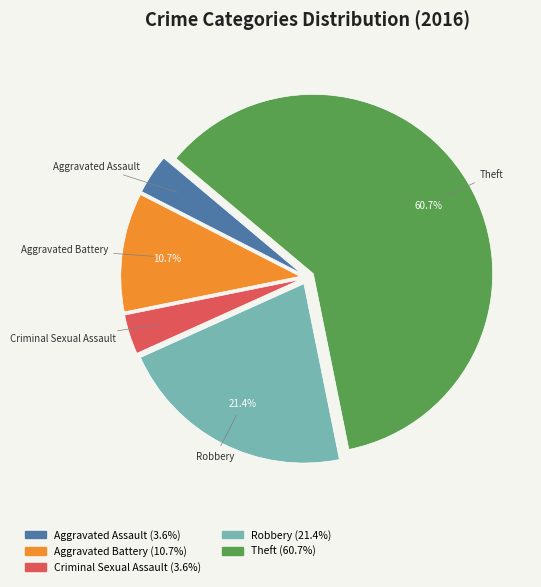

What percentage is the Theft slice, to the nearest percent?

61%